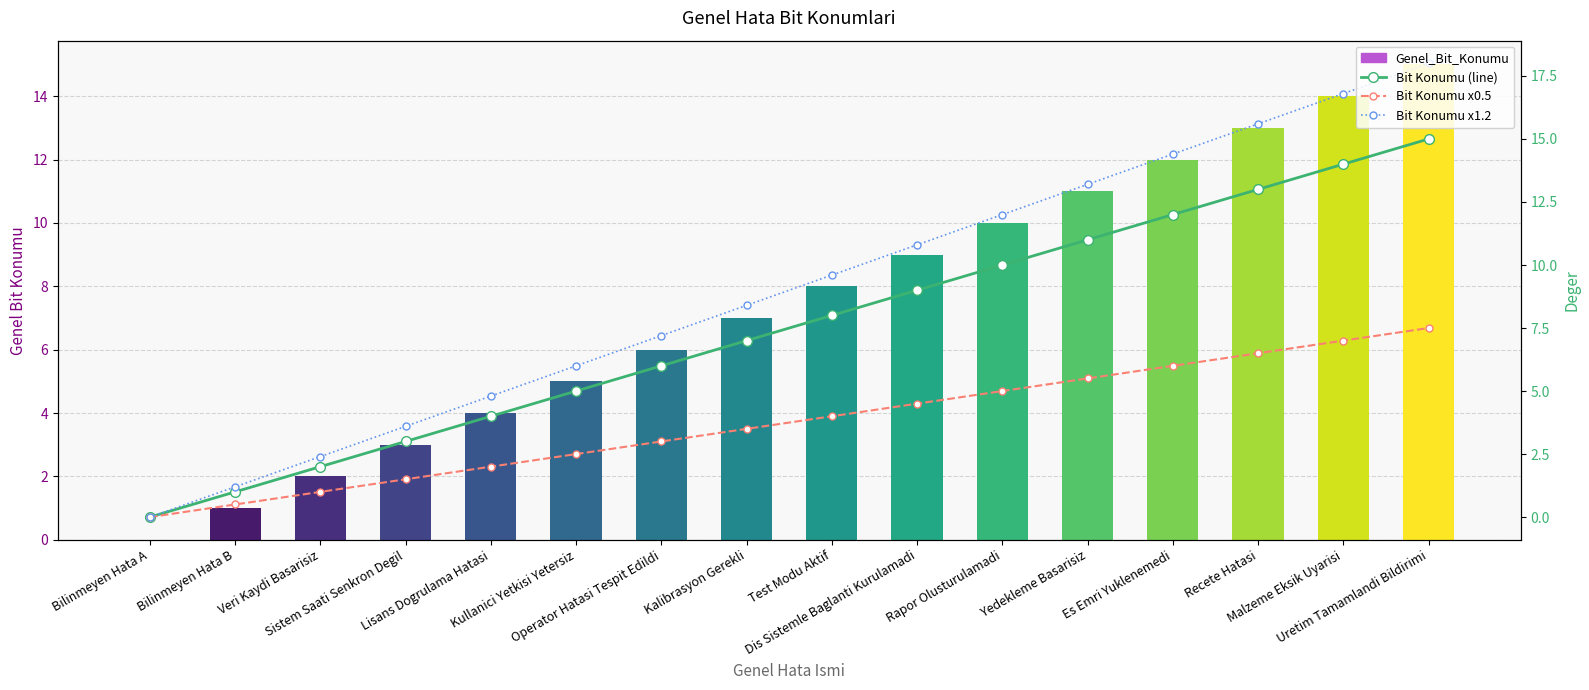

List the series in order of their peak value, highest first.

Bit Konumu x1.2, Genel_Bit_Konumu, Bit Konumu (line), Bit Konumu x0.5